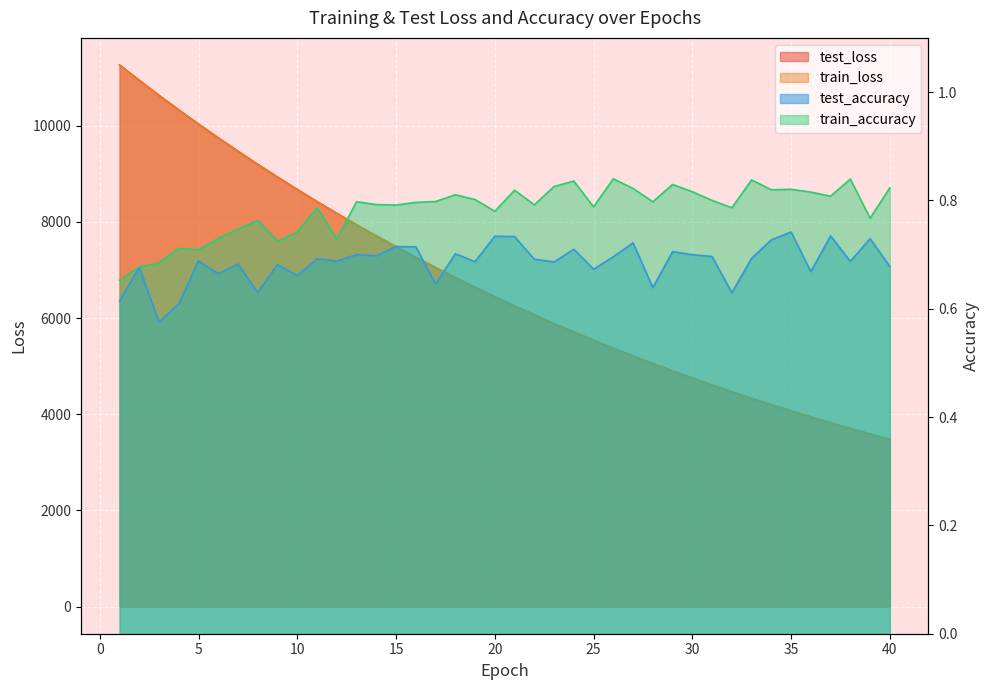

Which category has the highest value in the train_accuracy series?

26